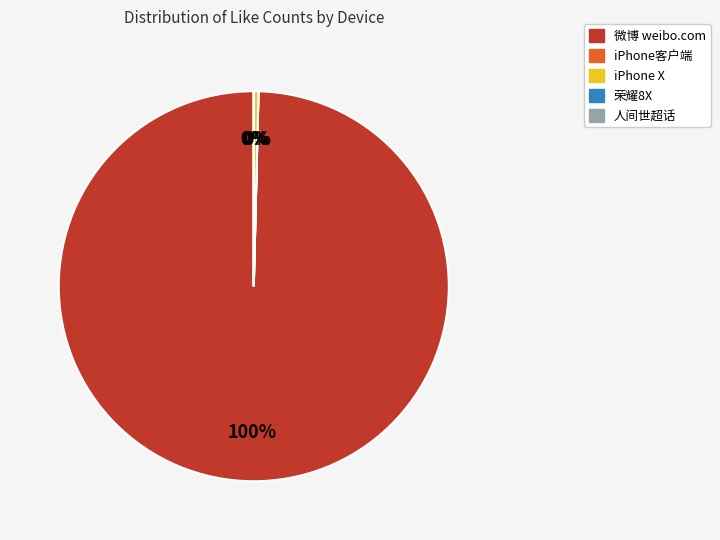

Is there any slice that represents more than half of the pie?

Yes